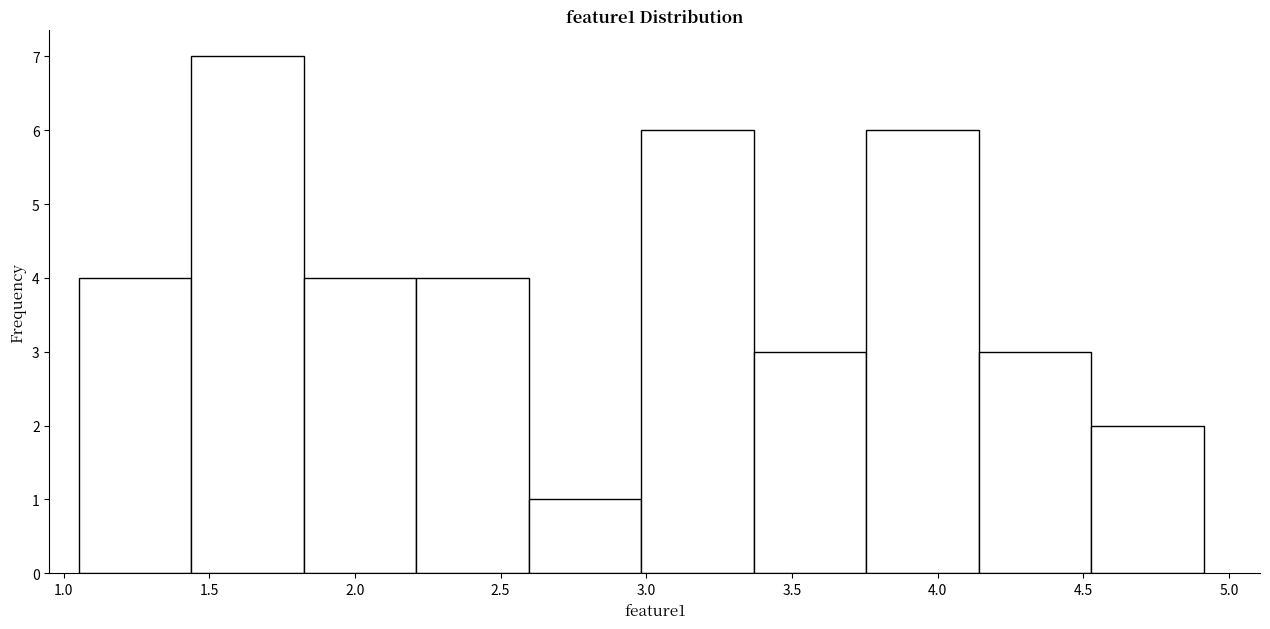

What is the height of the bar covering 1.05 to 1.45 on the x-axis? Neither the bar edges nor the heights are printed on the chart, so give them approximately, as read against the axes.

4